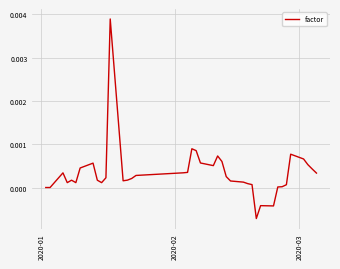

Is this an area chart (filled region under the line)?

No